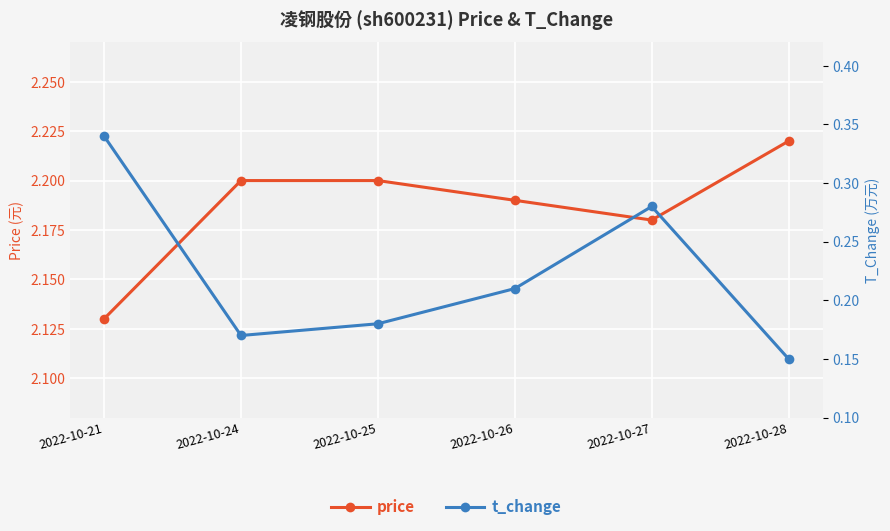

How many interior local peaks does the t_change series have?

1